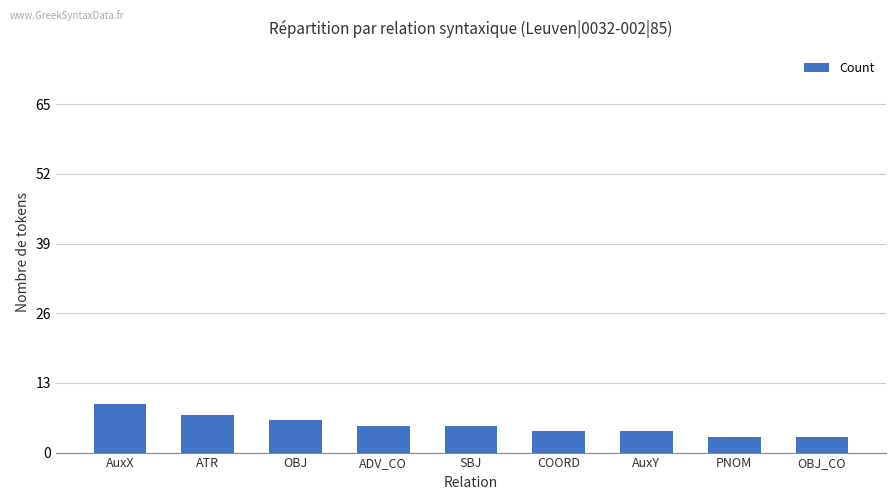

Reading left to right, list all the values displayed in this chart.

AuxX=9	ATR=7	OBJ=6	ADV_CO=5	SBJ=5	COORD=4	AuxY=4	PNOM=3	OBJ_CO=3